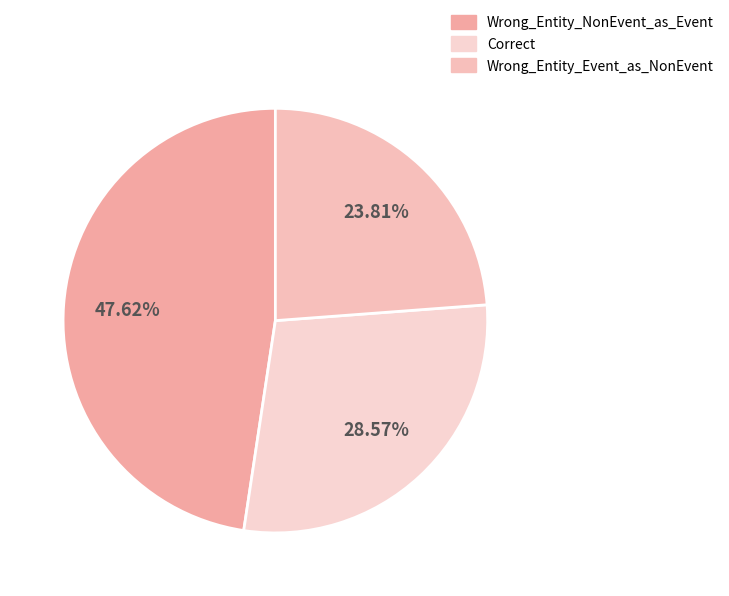

Do Wrong_Entity_Event_as_NonEvent and Correct together represent more than half of the pie?

Yes